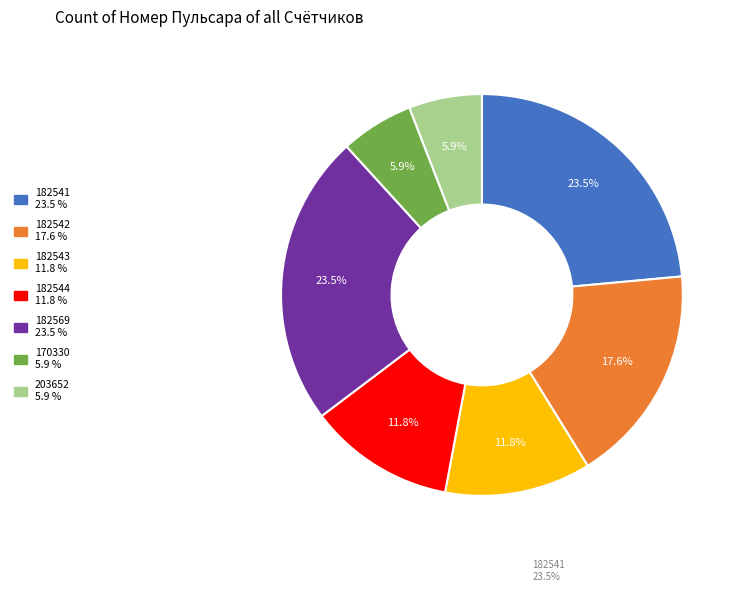

Is there any slice that represents more than half of the pie?

No